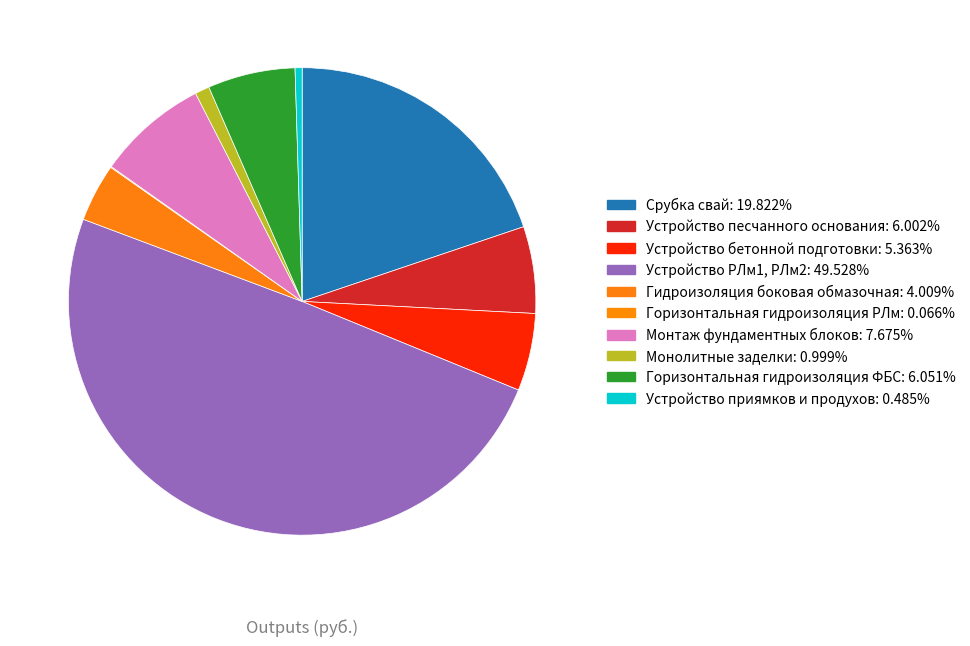

What is the change in value from Горизонтальная гидроизоляция РЛм to Горизонтальная гидроизоляция ФБС?

+27793.2